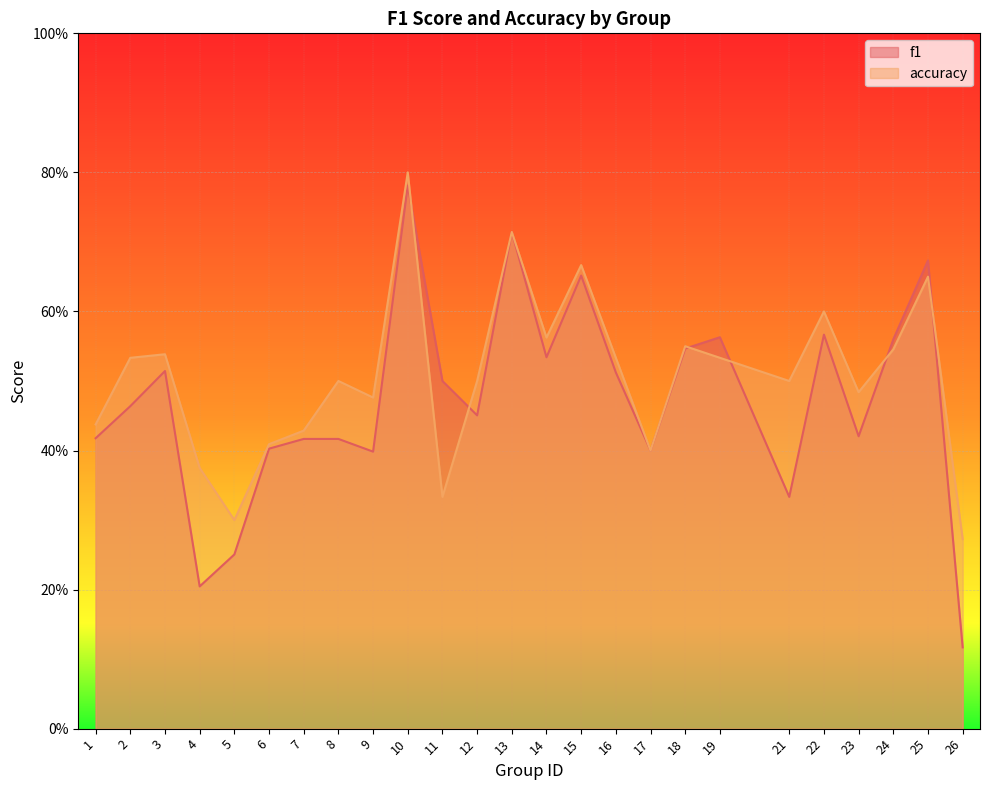

Reading left to right, what are all the values shown in this chart?

f1: 1=0.4	2=0.5	3=0.5	4=0.2	5=0.3	6=0.4	7=0.4	8=0.4	9=0.4	10=0.8	11=0.5	12=0.5	13=0.7	14=0.5	15=0.7	16=0.5	17=0.4	18=0.5	19=0.6	21=0.3	22=0.6	23=0.4	24=0.6	25=0.7	26=0.1
accuracy: 1=0.4	2=0.5	3=0.5	4=0.4	5=0.3	6=0.4	7=0.4	8=0.5	9=0.5	10=0.8	11=0.3	12=0.5	13=0.7	14=0.6	15=0.7	16=0.5	17=0.4	18=0.6	19=0.5	21=0.5	22=0.6	23=0.5	24=0.5	25=0.7	26=0.3